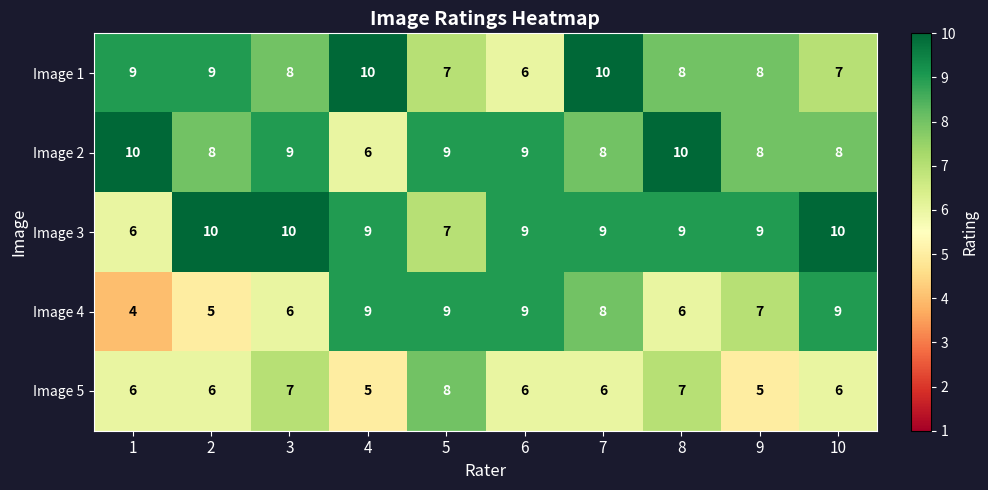

How many data points does each series have?

10